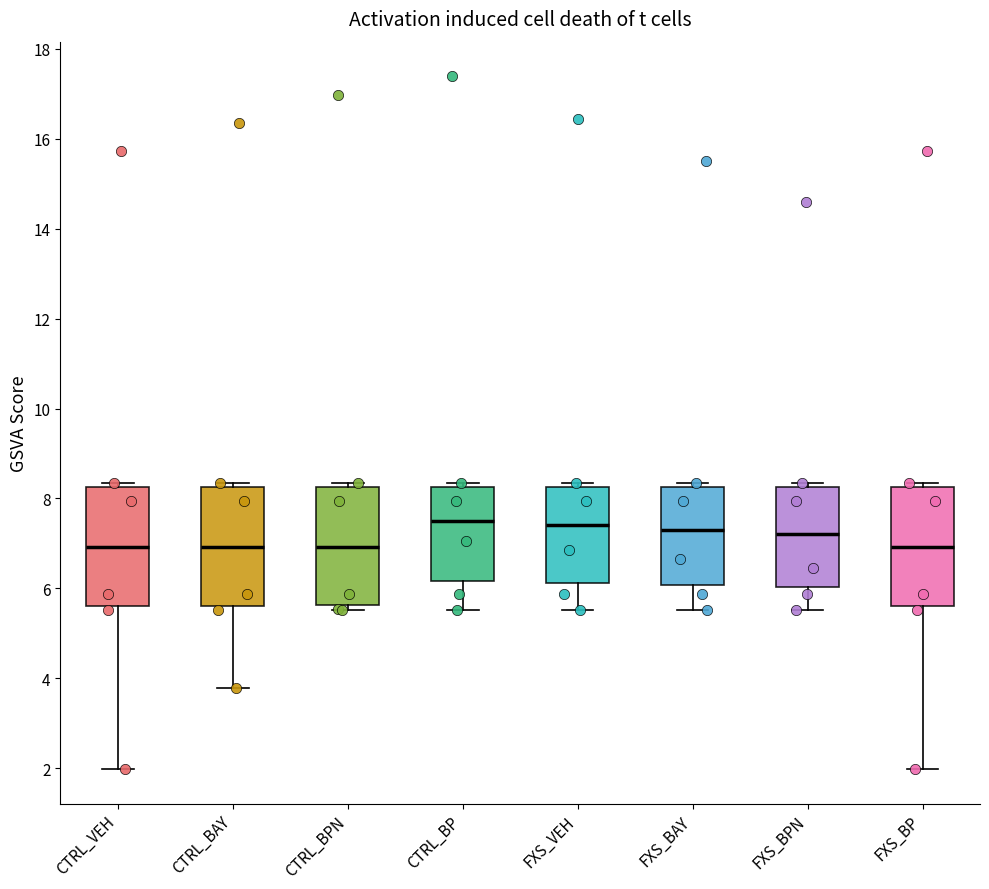

Where does the median line of the box for CTRL_BPN sit on the y-axis? The values are not printed on the chart, so give them approximately, as read against the axis.

7.0